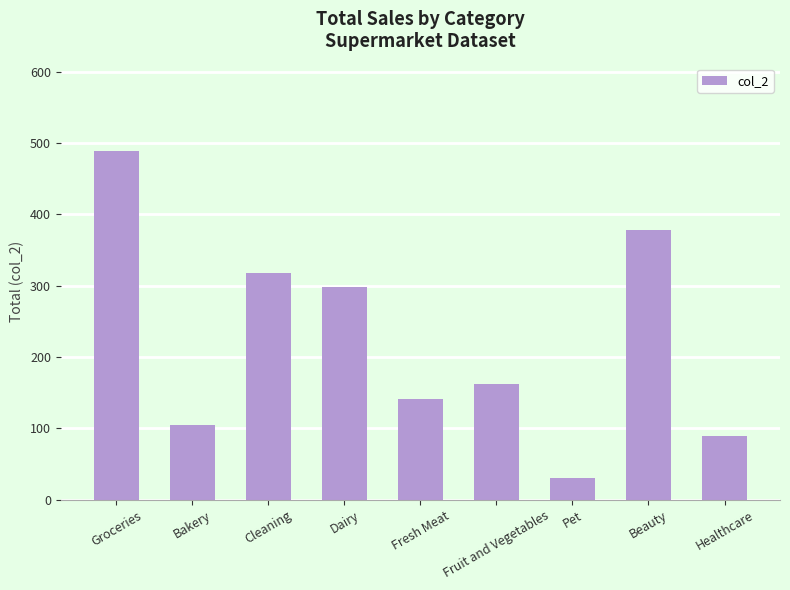

What is the difference between the maximum and minimum values?

459.3